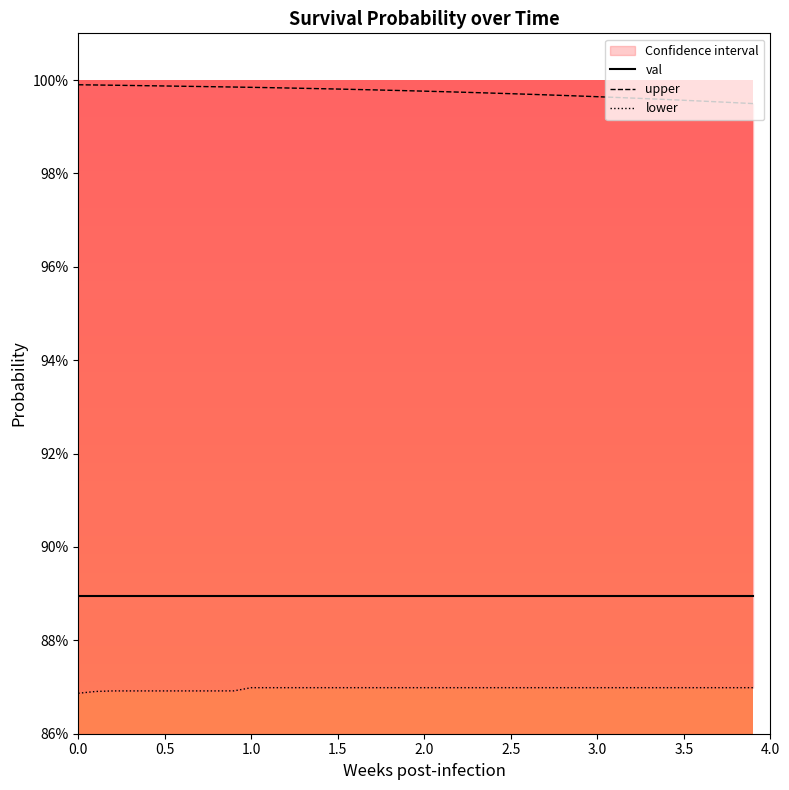

What are all the series names shown in the legend?

val, upper, lower